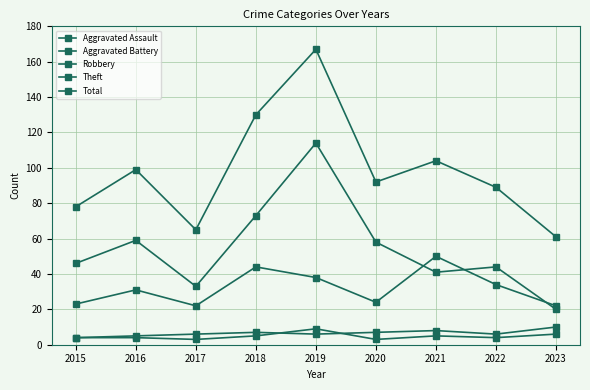

Which series has the largest total across all categories?

Total